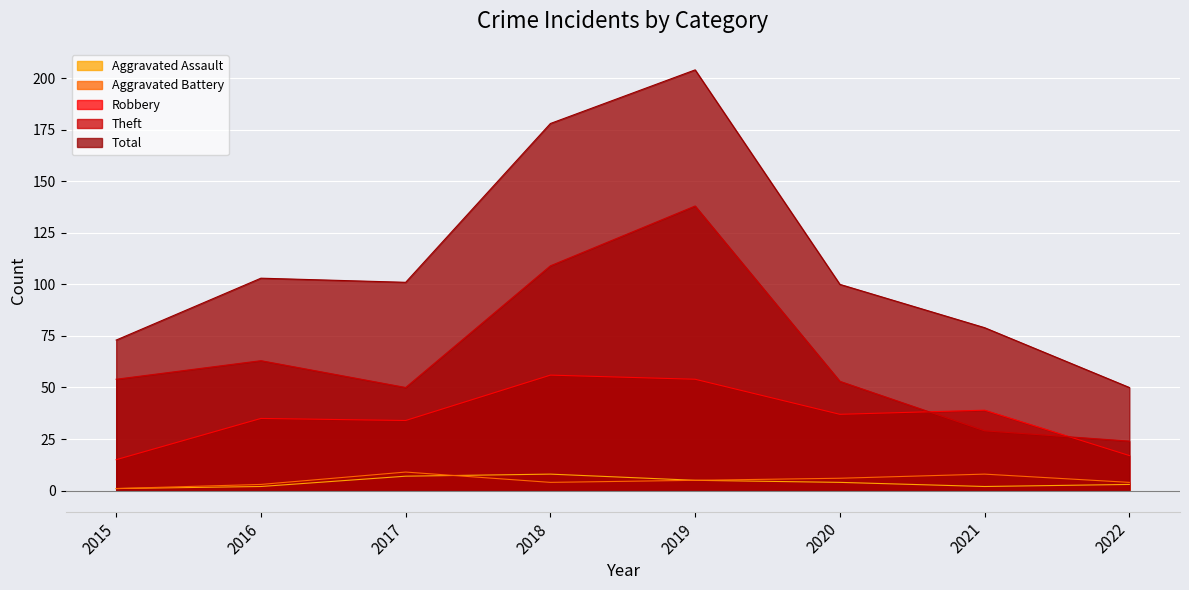

At which category does the chart reach its minimum across all series?

2015